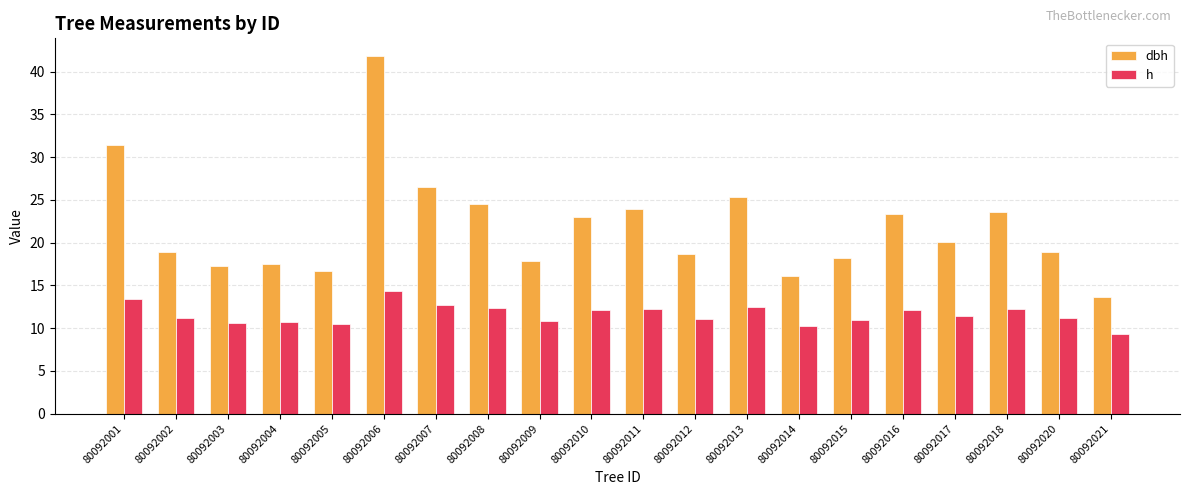

Rank the series by their average value, from lowest to highest.

h, dbh